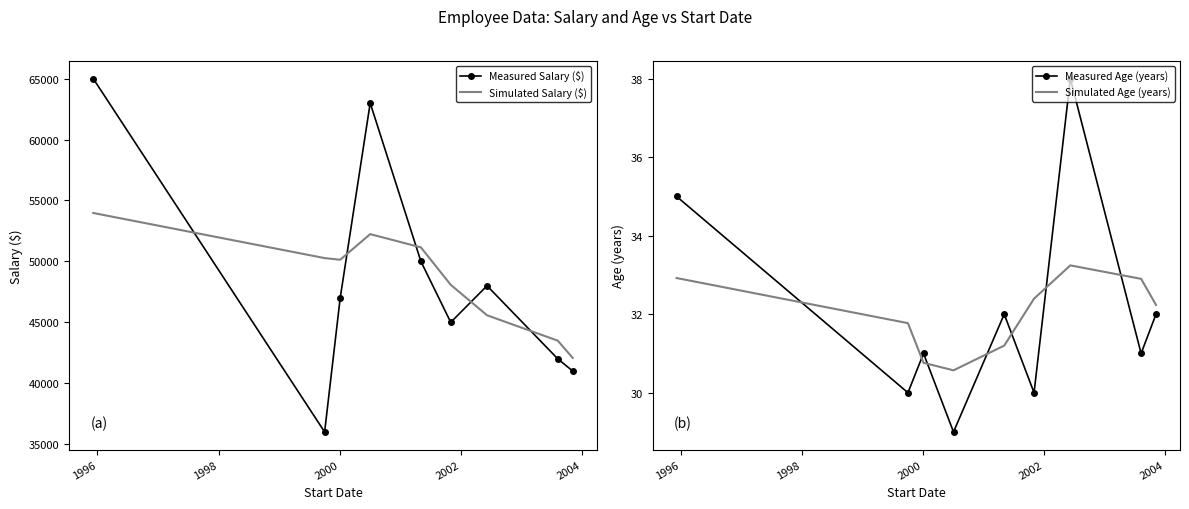

Count the number of data series in this chart.

4